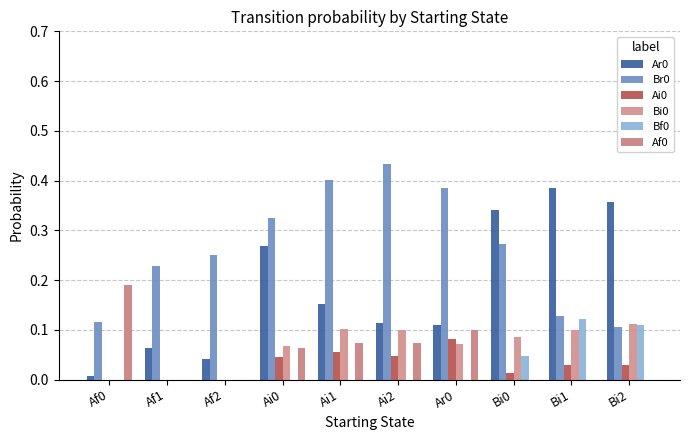

What is the label of the 10th bar from the right?

Af0